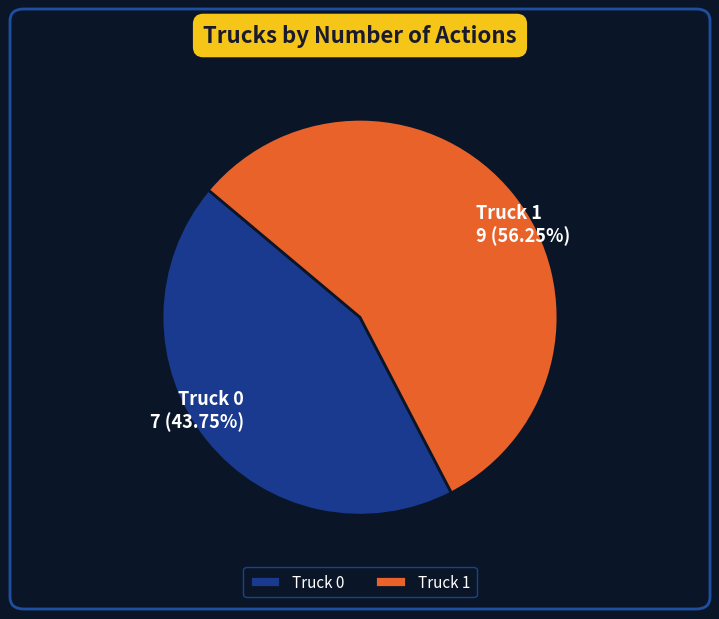

How many slices are in this pie chart?

2